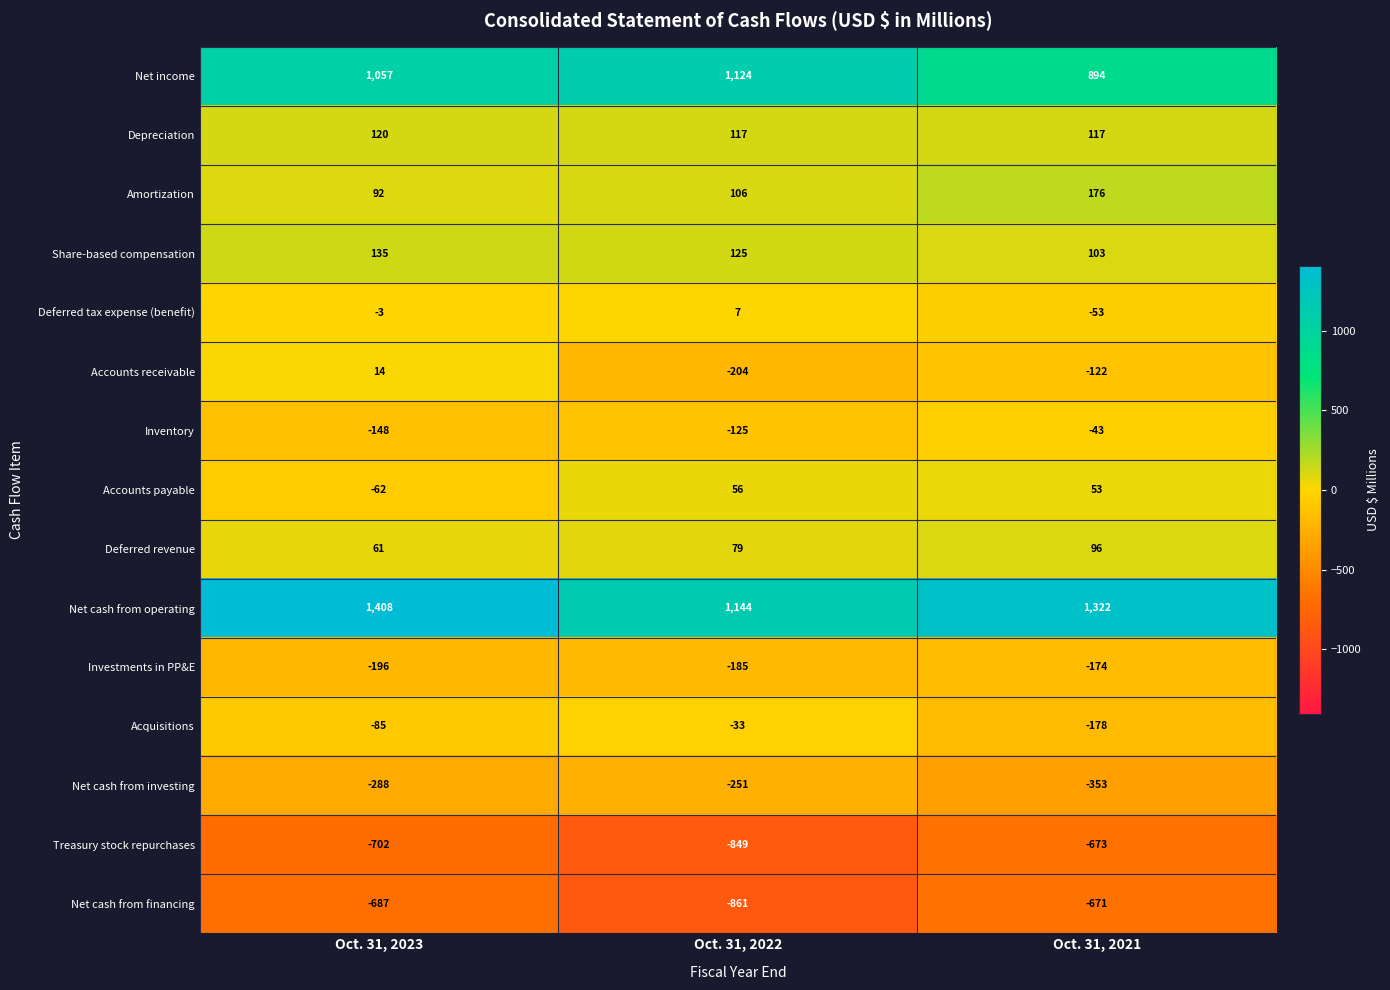

Count the Investments in PP&E values in the range -196 to -174.

3